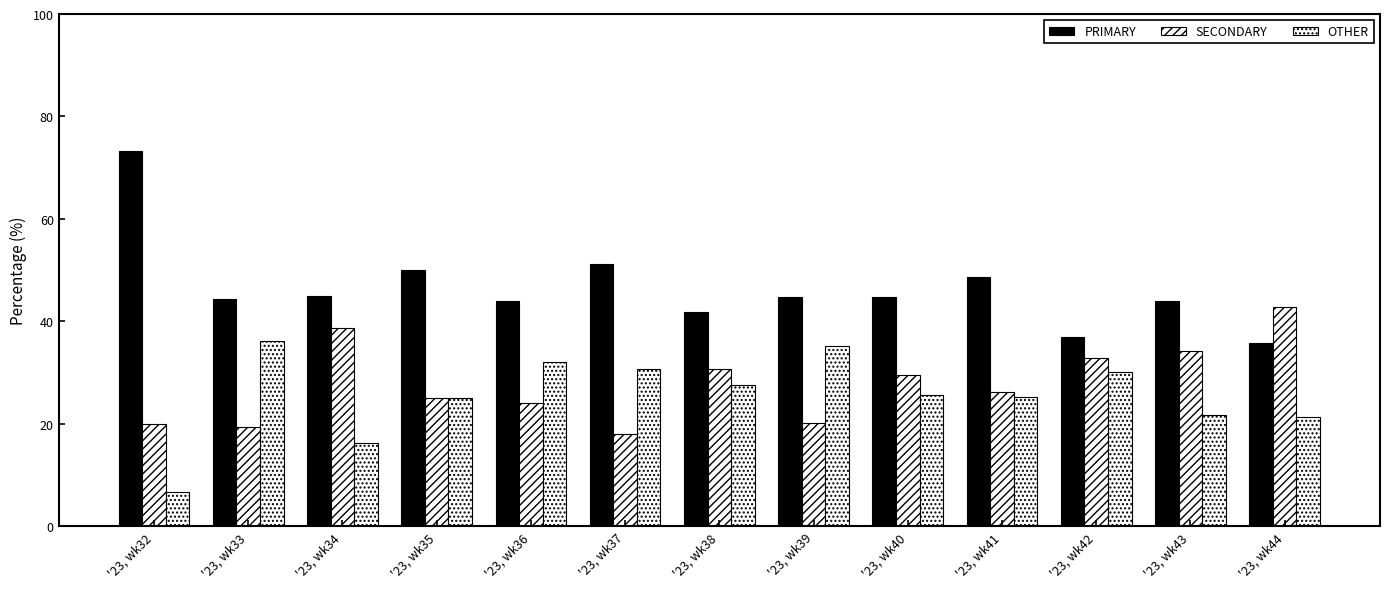

What is the greatest value displayed?

73.3